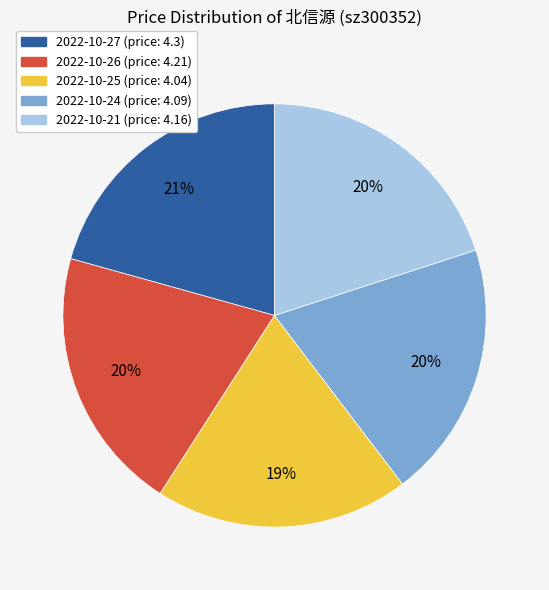

True or false: 2022-10-26 accounts for 14% of the total.

False